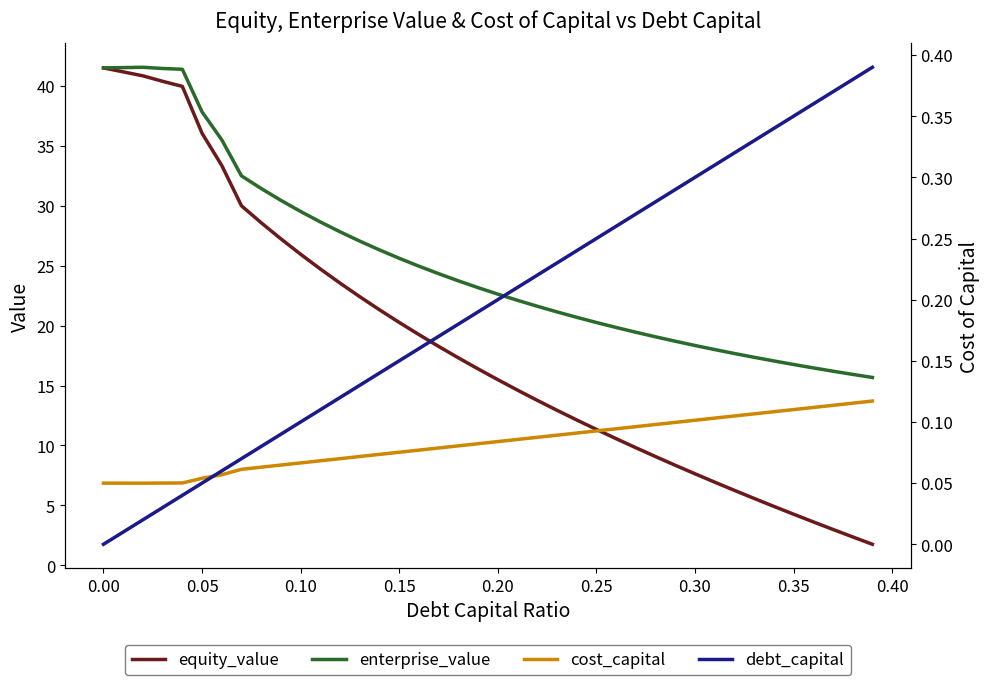

Does the chart display data point markers on the line(s)?

No